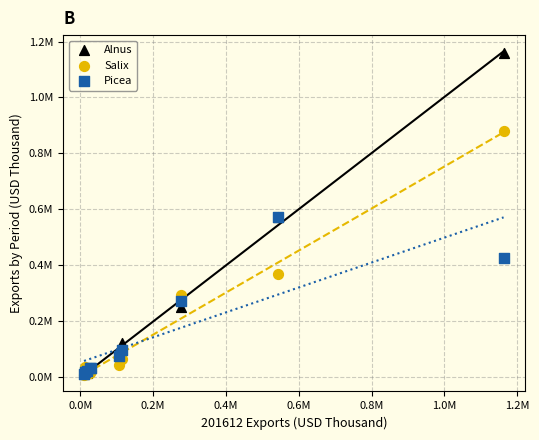

What are all the series names shown in the legend?

Alnus, Salix, Picea